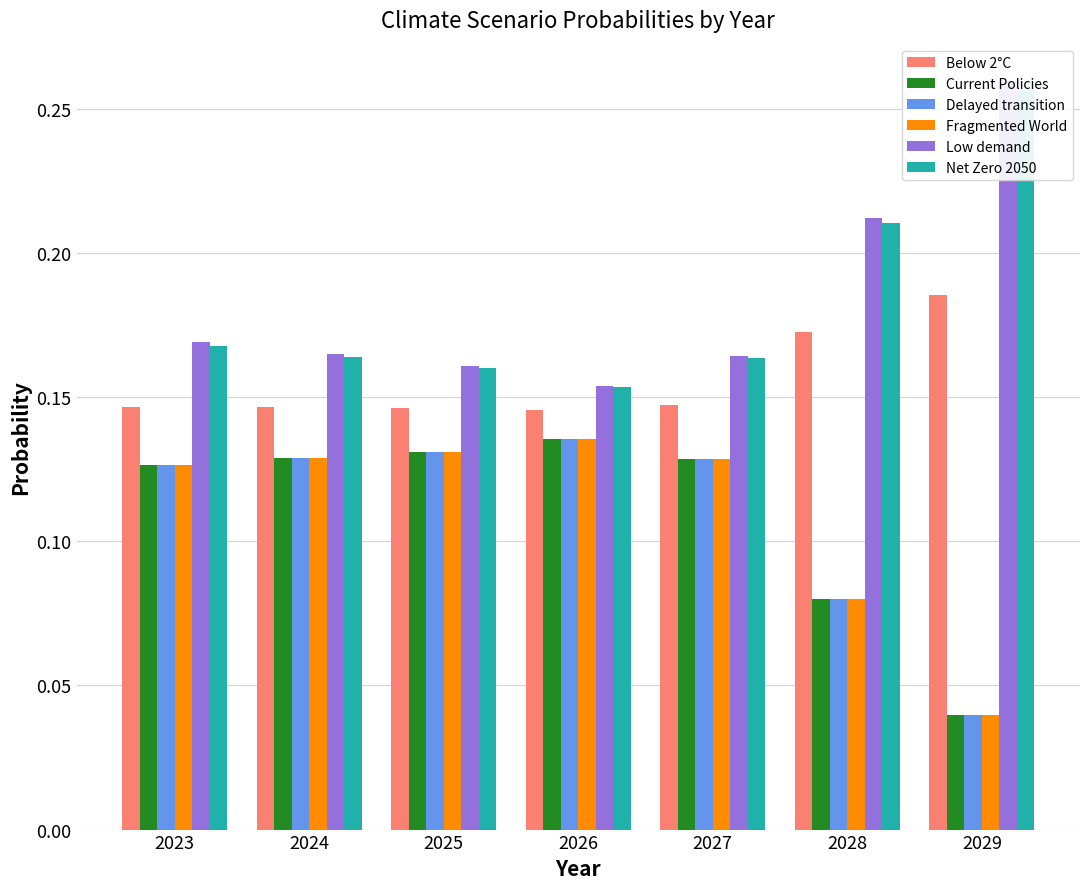

Reading left to right, transcribe all the data shown in this chart.

Below 2°C: 0.1	0.1	0.1	0.1	0.1	0.2	0.2
Current Policies: 0.1	0.1	0.1	0.1	0.1	0.1	0.0
Delayed transition: 0.1	0.1	0.1	0.1	0.1	0.1	0.0
Fragmented World: 0.1	0.1	0.1	0.1	0.1	0.1	0.0
Low demand: 0.2	0.2	0.2	0.2	0.2	0.2	0.3
Net Zero 2050: 0.2	0.2	0.2	0.2	0.2	0.2	0.3